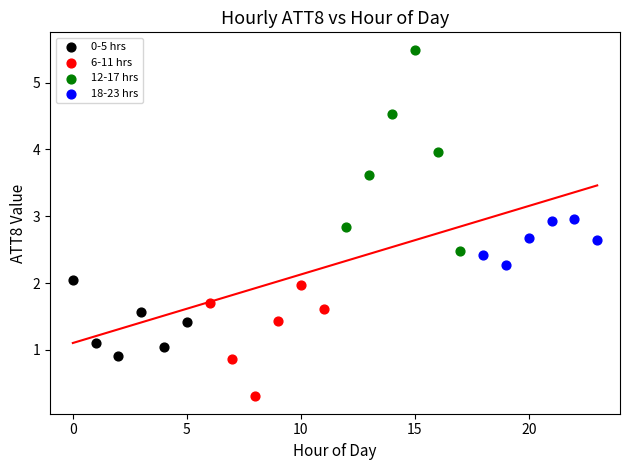

Which series contains the lowest Y value?

6-11 hrs